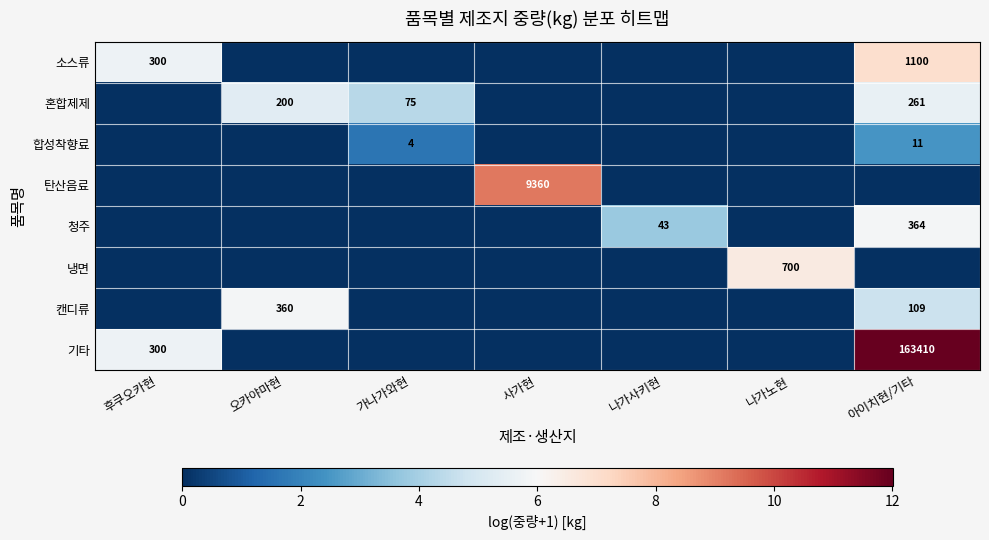

The 합성착향료 series shows 7 at 가나가와현. True or false?

False